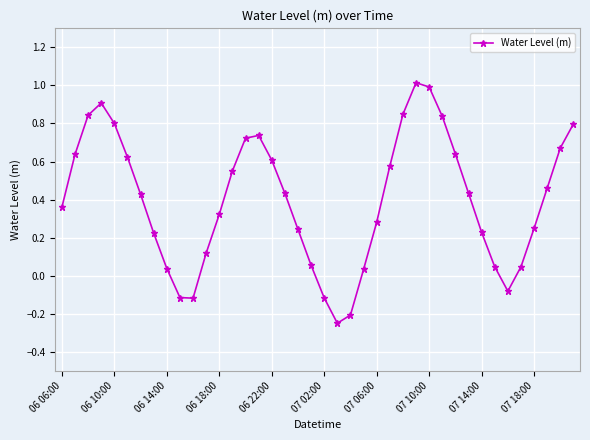

How many points are lower than both their immediate neighbors (excluding endpoints)?

3